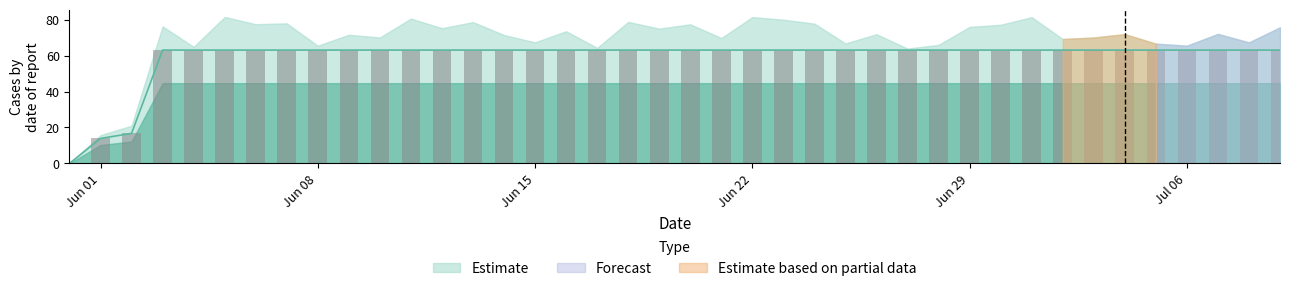

At which category does the chart reach its minimum across all series?

2020-05-31